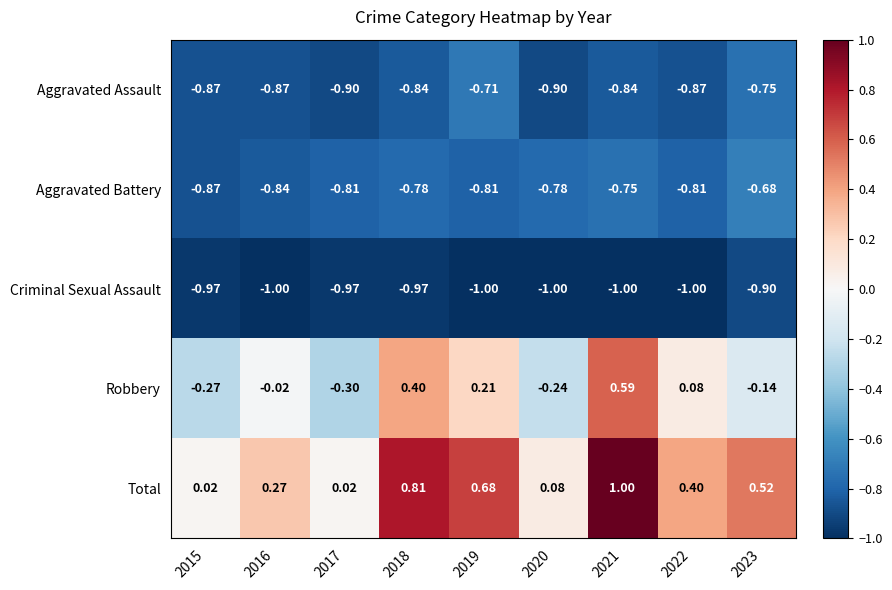

Which series has the largest range (max minus min)?

Total